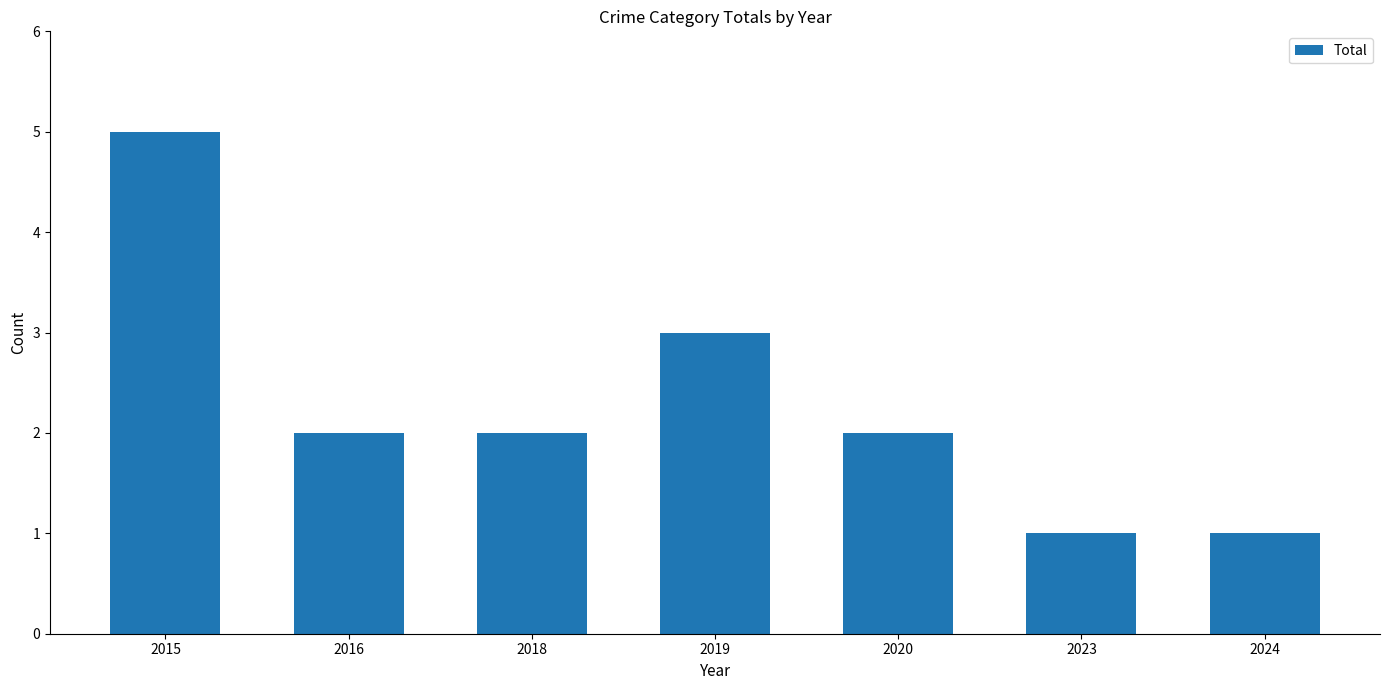

What is the value of the 6th bar from the left?

1